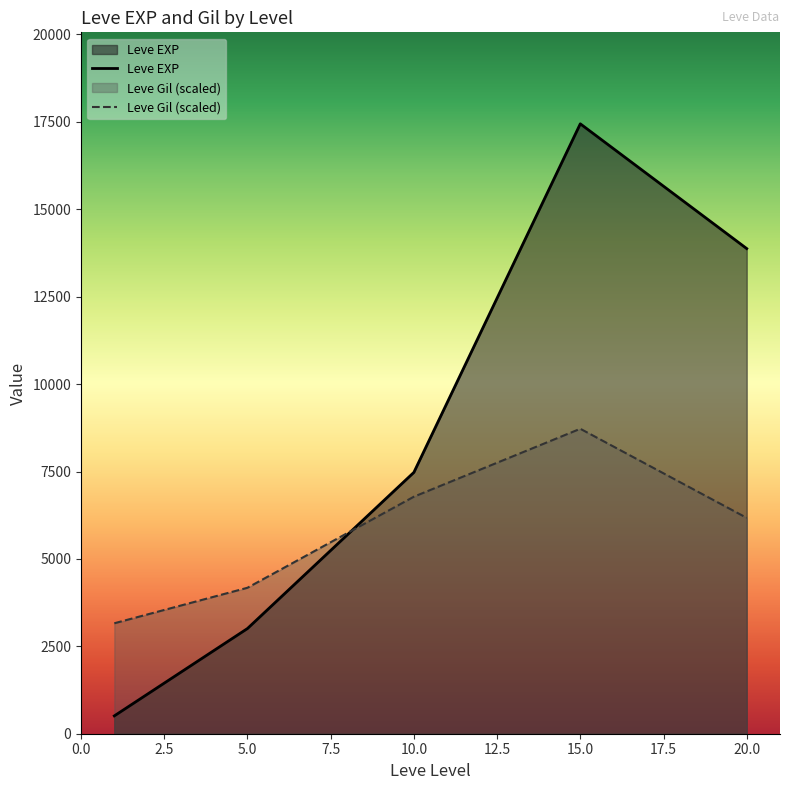

How many intersections are there between Leve Gil (scaled) and Leve EXP?

1